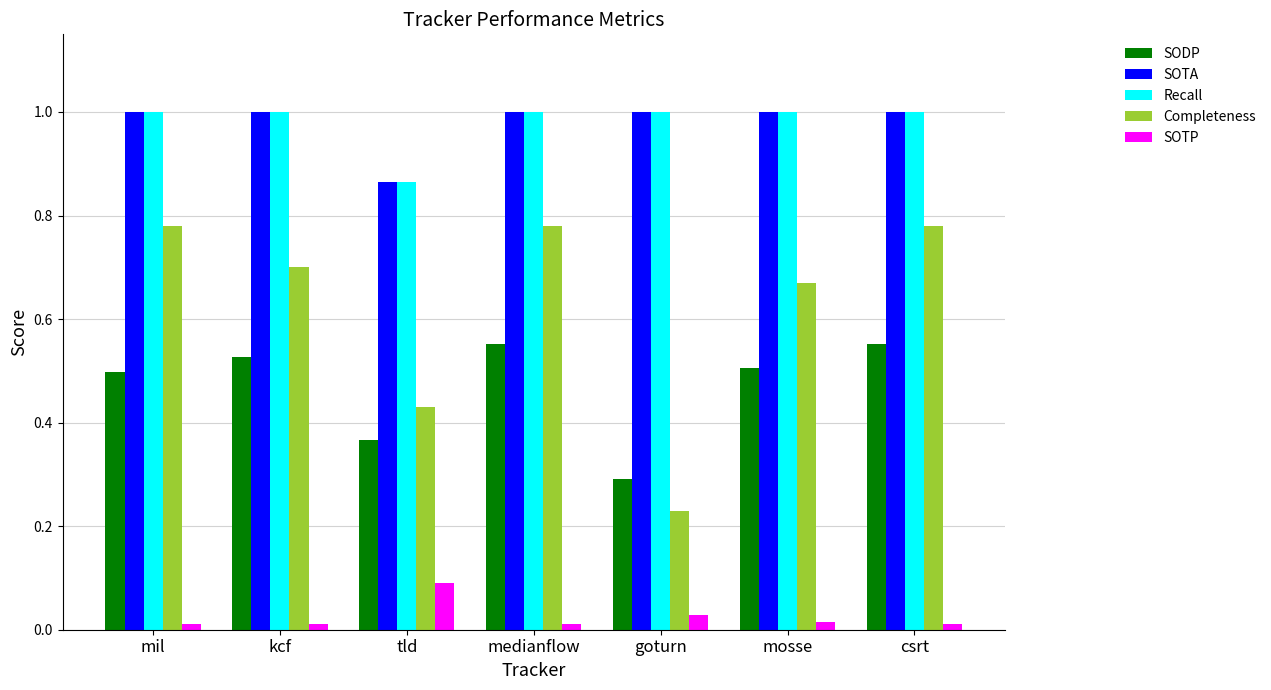

At how many categories does at least one series exceed 0?

7